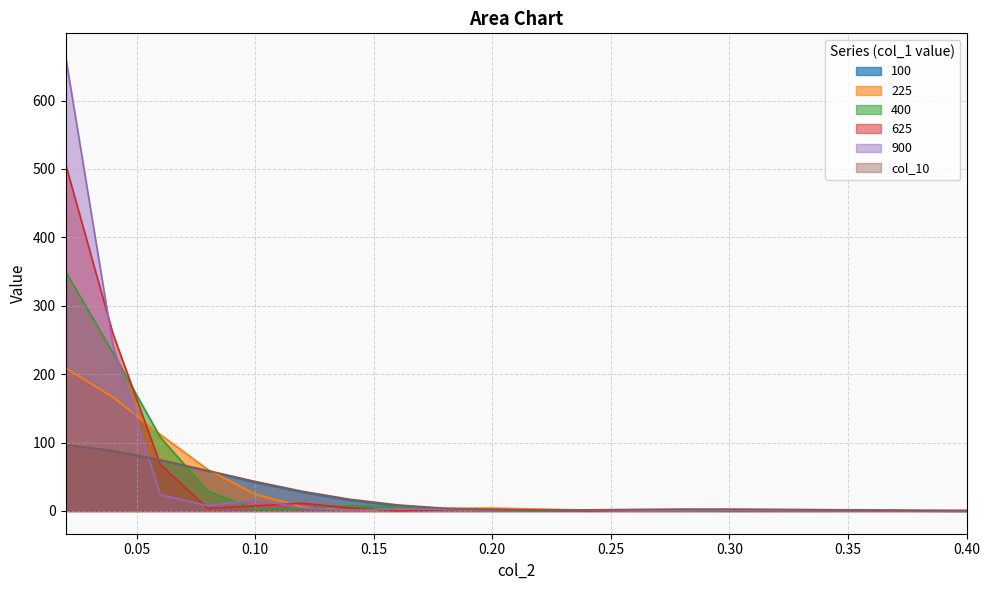

True or false: 400 and 225 cross at least once.

True